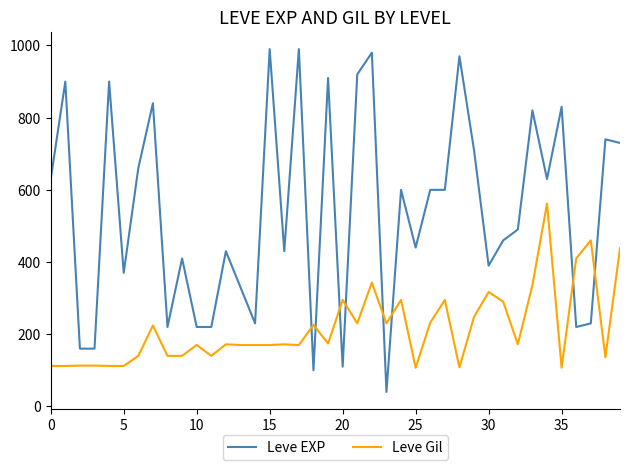

How many lines are shown in the chart?

2